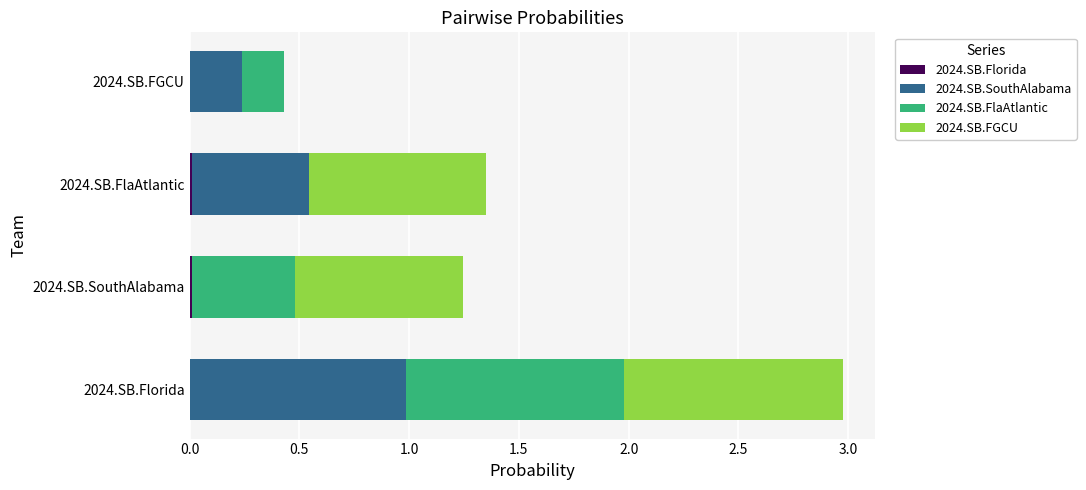

At how many categories does at least one series exceed 0?

4